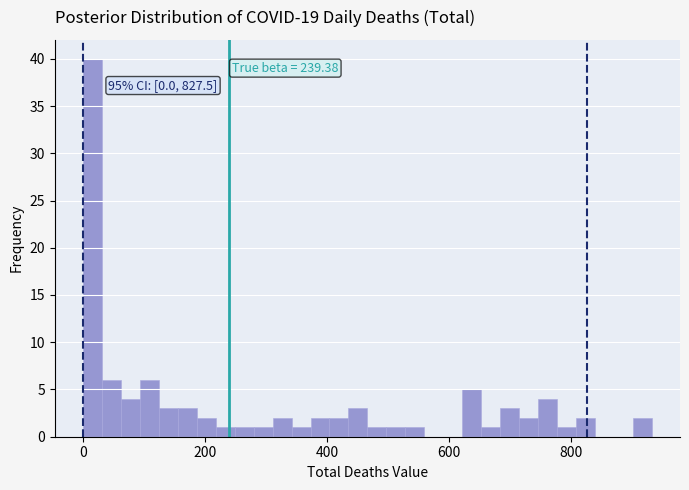

Around what value on the x-axis is the tallest bar? Give the approximate position of its centre, as read against the axis.

20